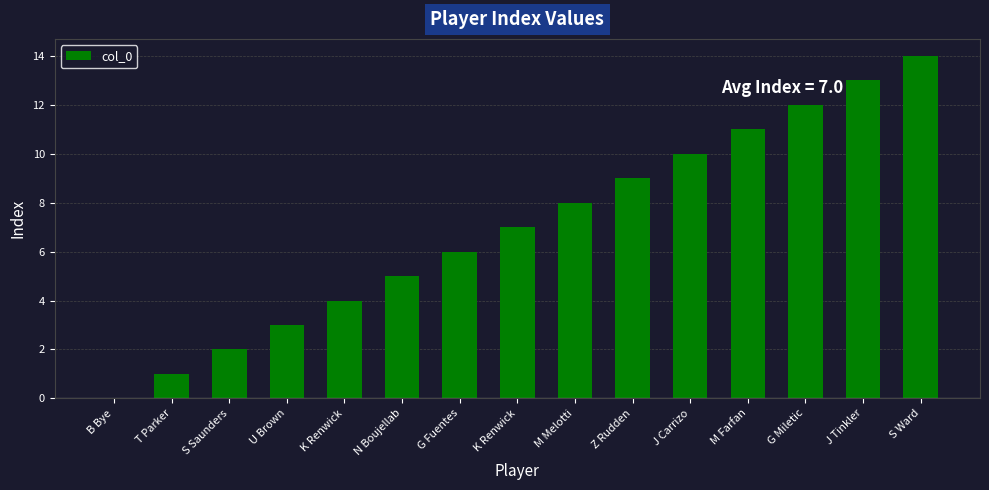

How many categories are shown in the chart?

15